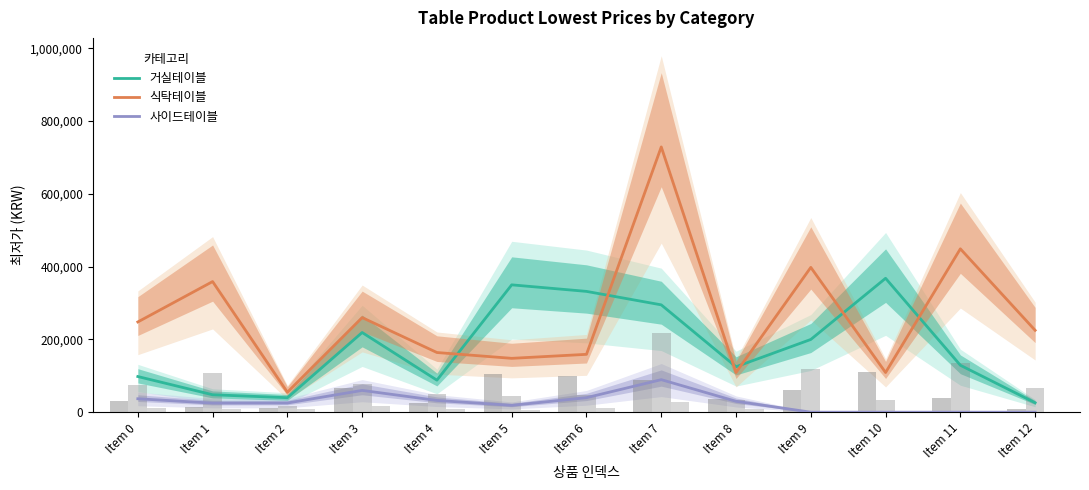

Count the number of categories in the chart.

13